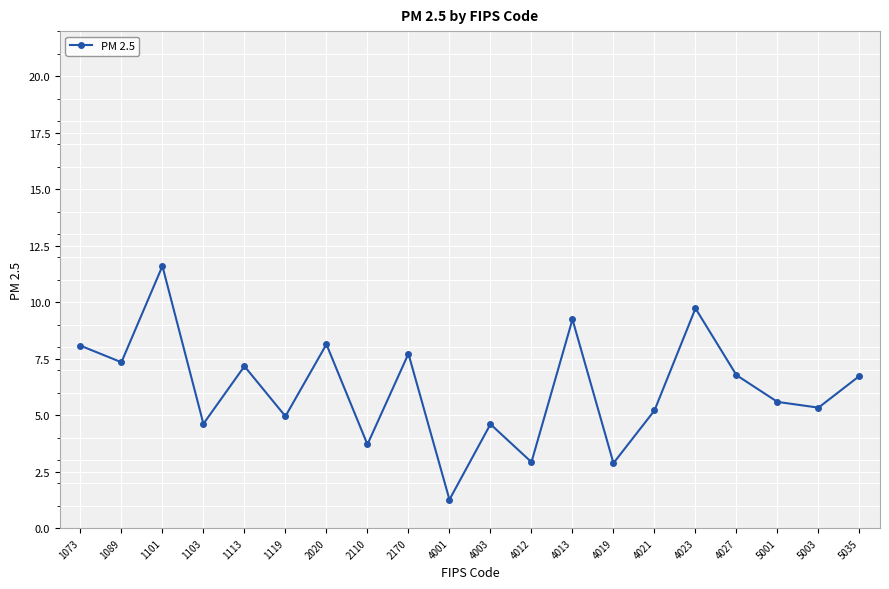

True or false: the data has more than 2 interior local peaks.

True